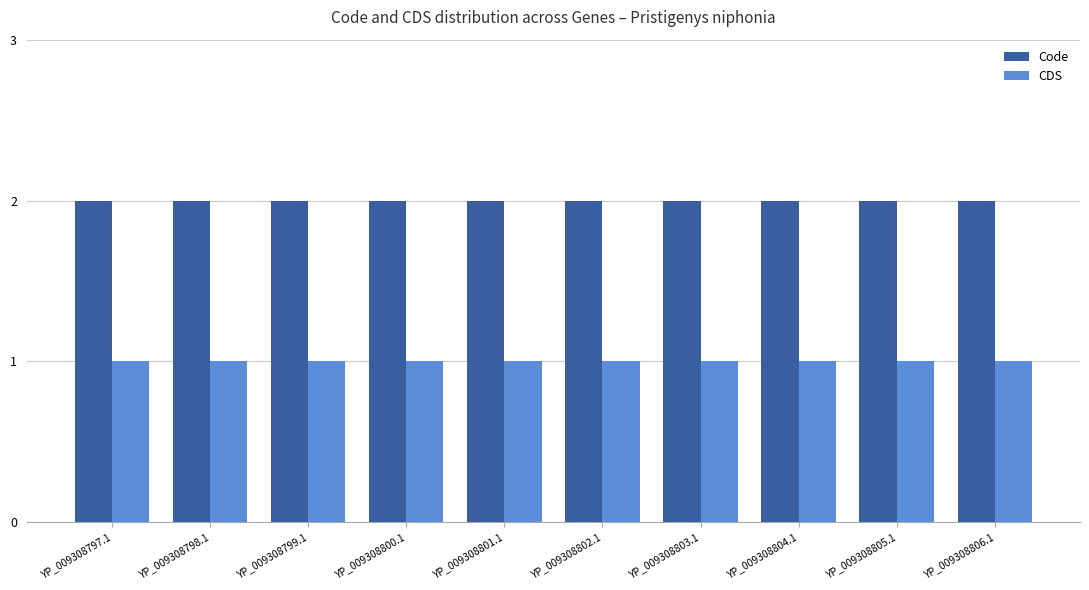

What is the label of the 5th bar from the left?

YP_009308801.1